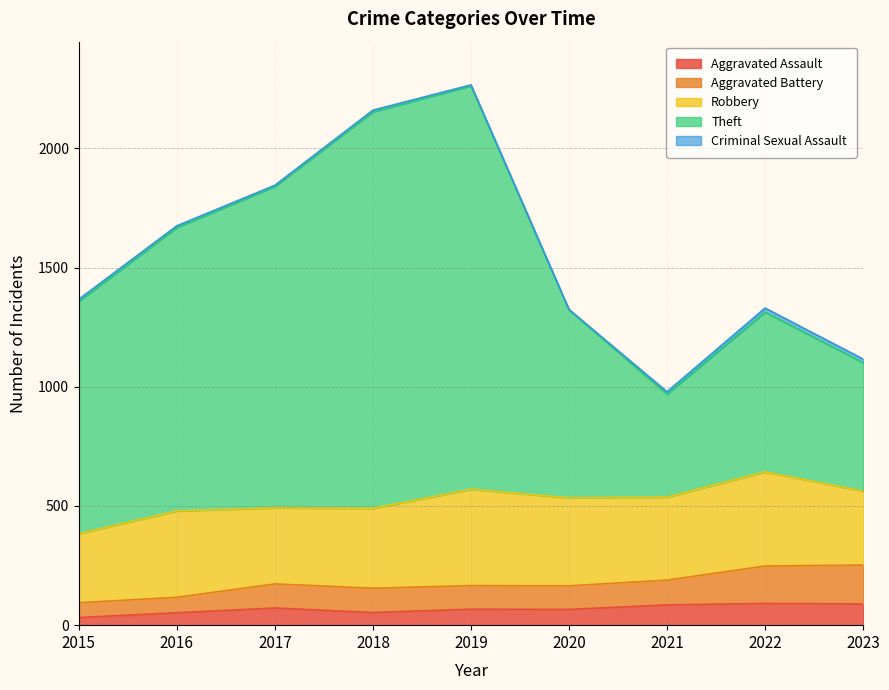

At which category is the sum across all series the highest?

2019